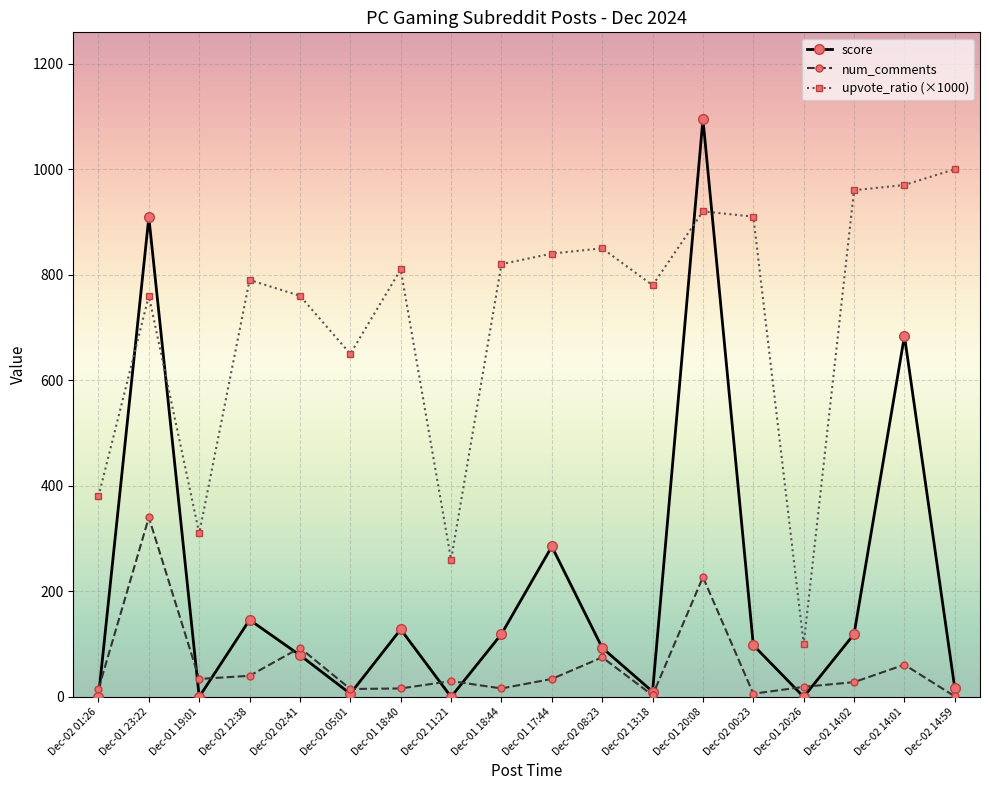

True or false: upvote_ratio (×1000) and num_comments intersect in this chart.

False